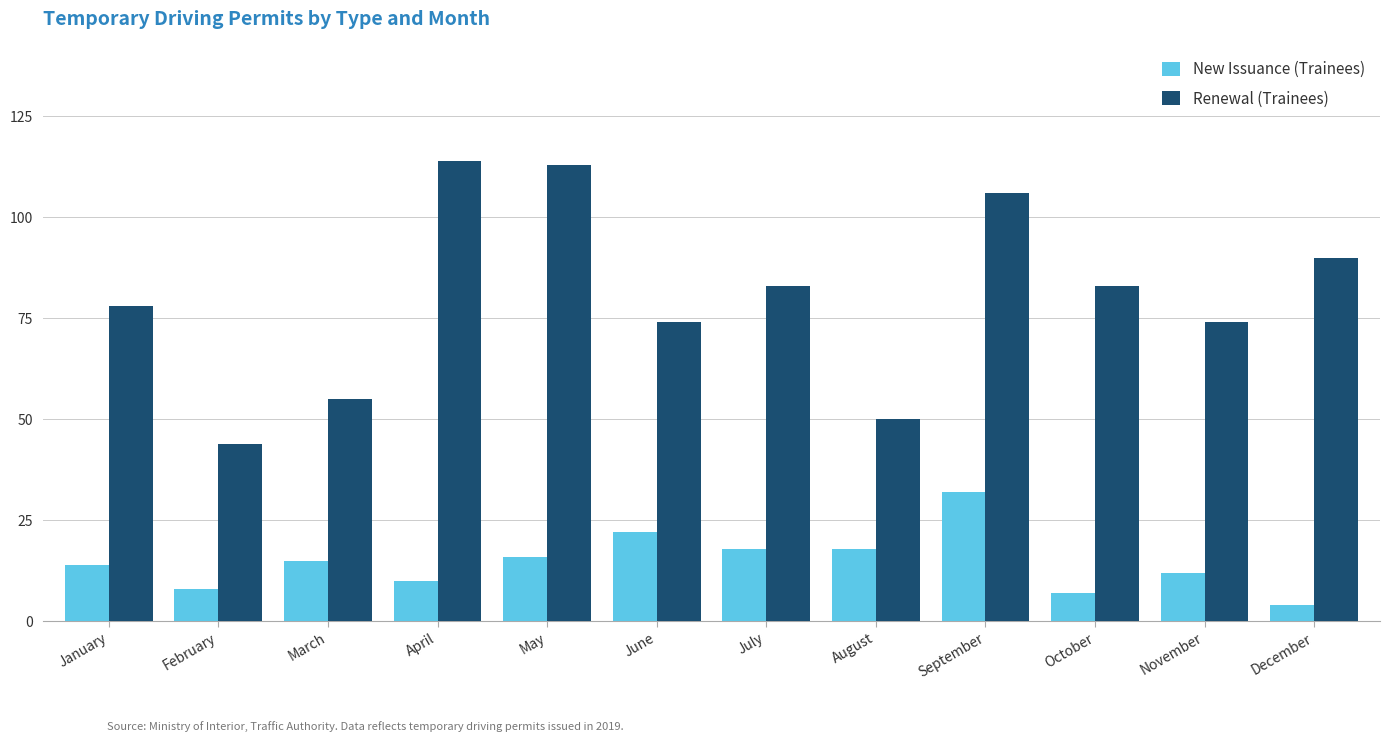

Which category has the highest value in the New Issuance (Trainees) series?

September